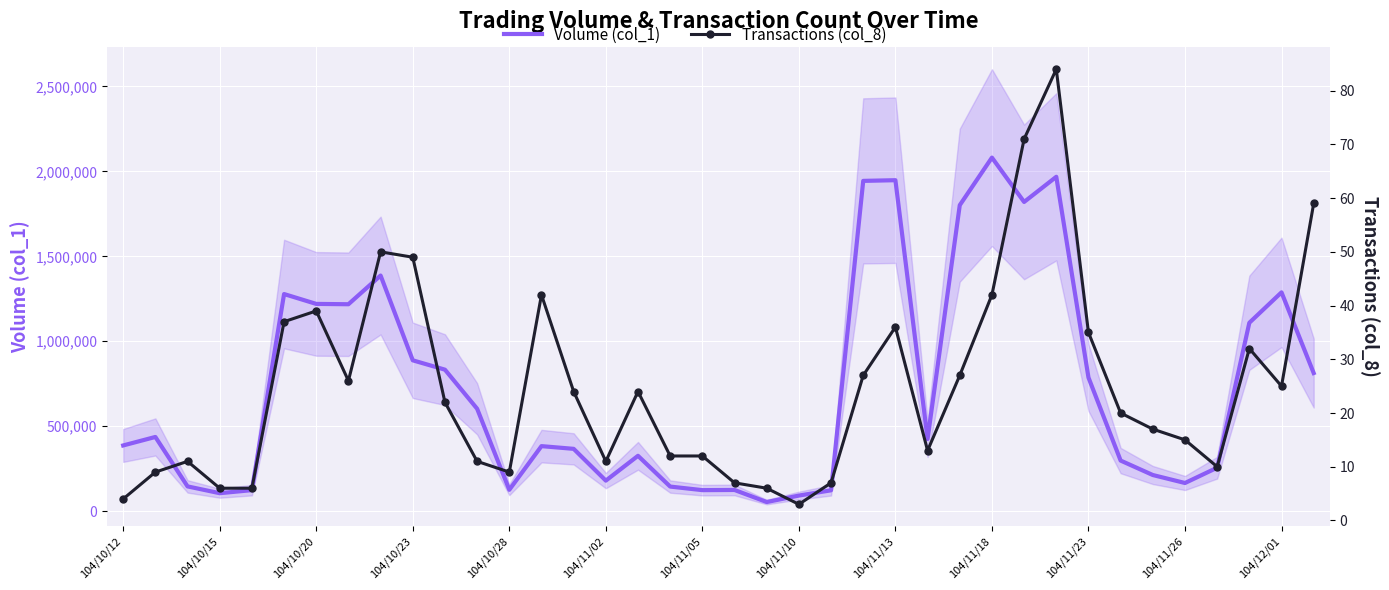

True or false: Transactions (col_8) has more than 0 points higher than both neighbors.

True